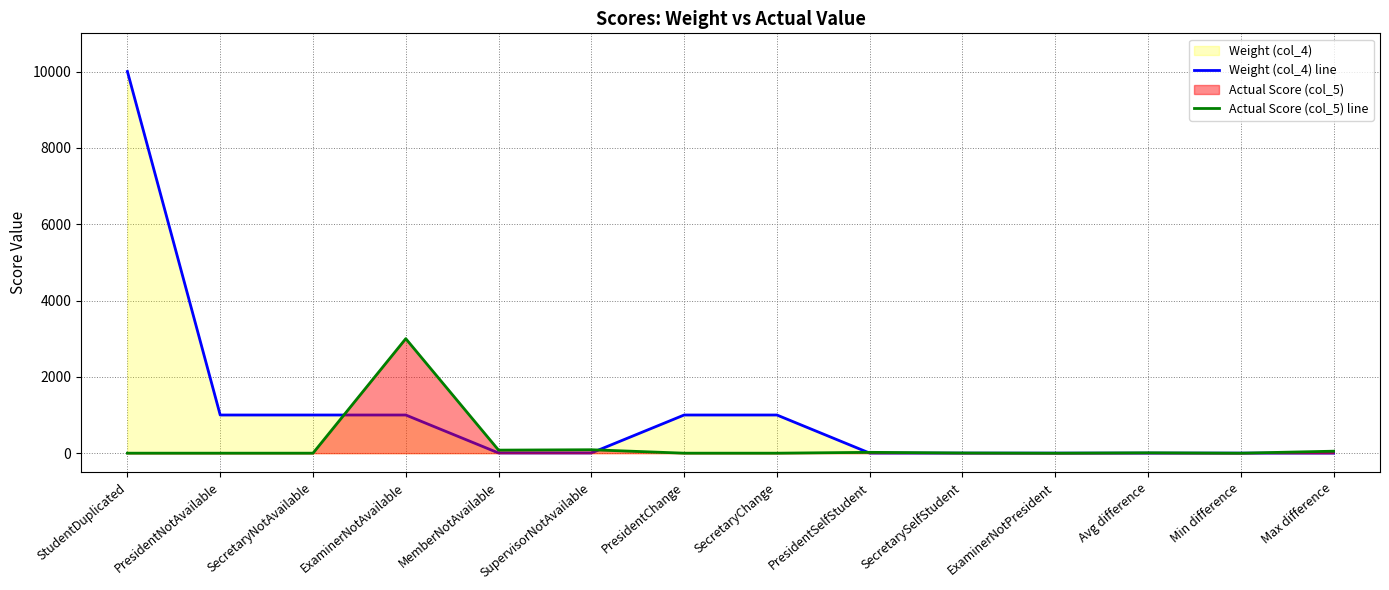

Rank the series by their average value, from lowest to highest.

Actual Score (col_5) line, Weight (col_4) line